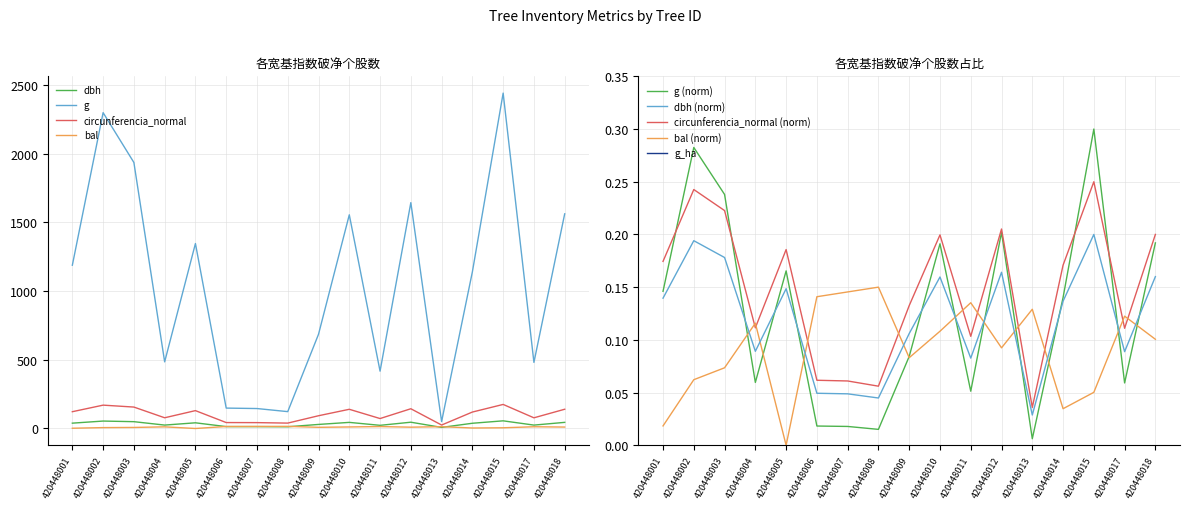

List the labels in order of bal value, smallest first.

420448005, 420448001, 420448014, 420448015, 420448002, 420448003, 420448009, 420448012, 420448018, 420448010, 420448004, 420448017, 420448013, 420448011, 420448006, 420448007, 420448008